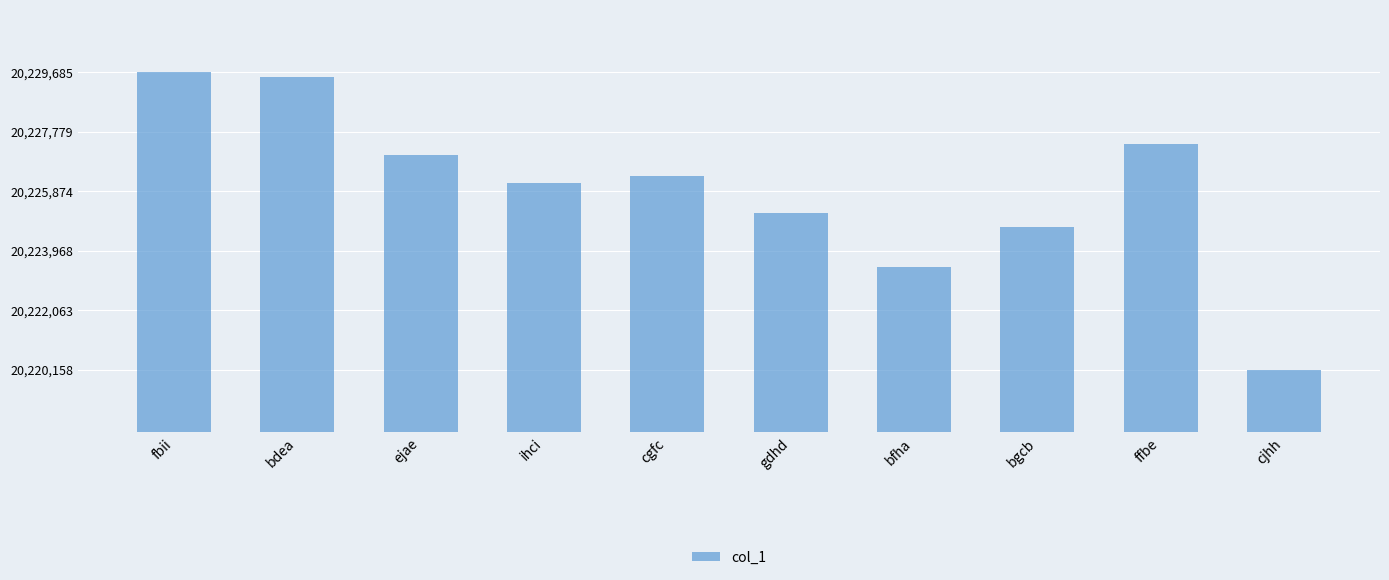

Count the number of categories in the chart.

10